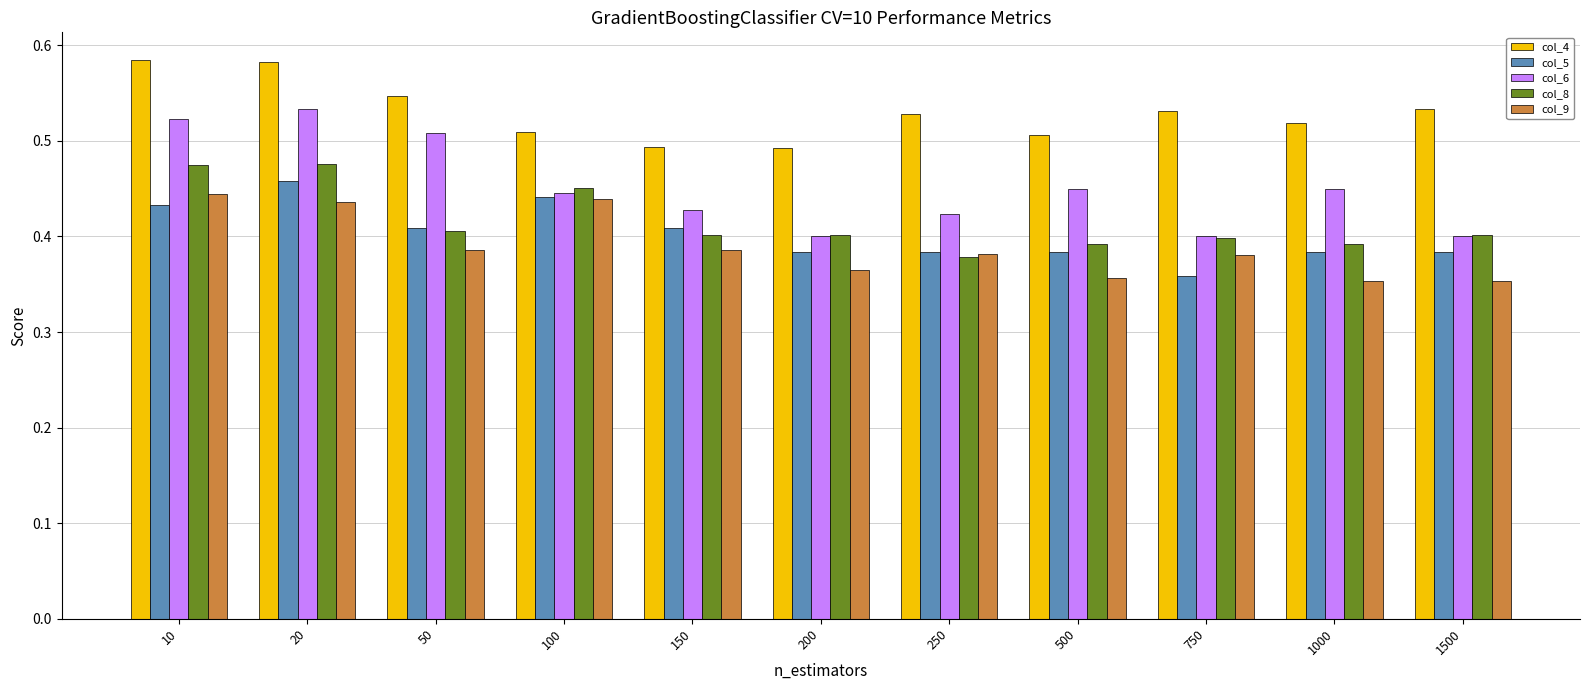

True or false: col_5 has a value of 0.4 at 150.

True